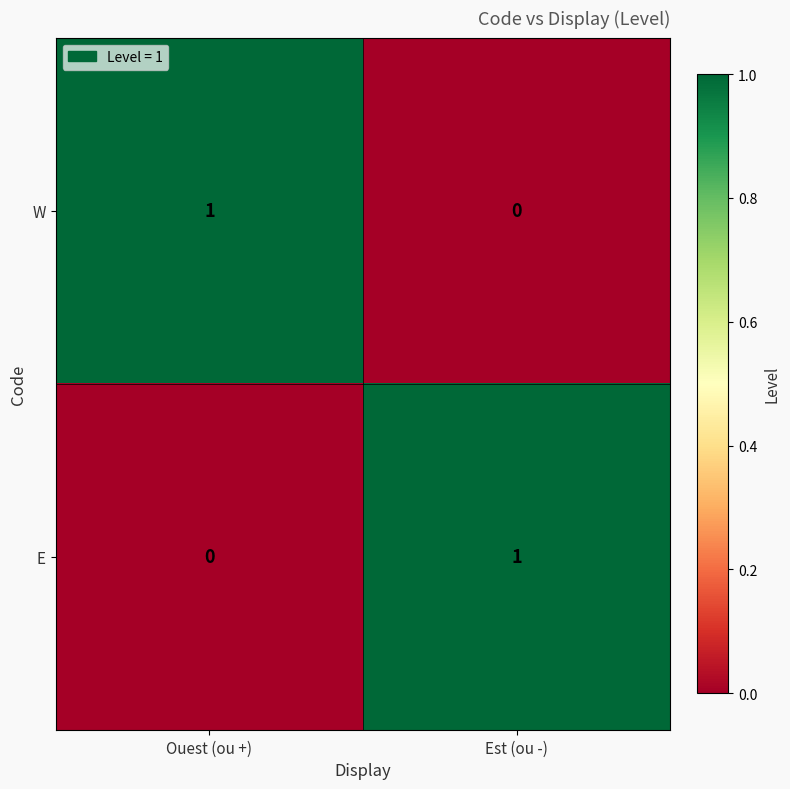

Where is E nearest to the value 0?

Ouest (ou +)